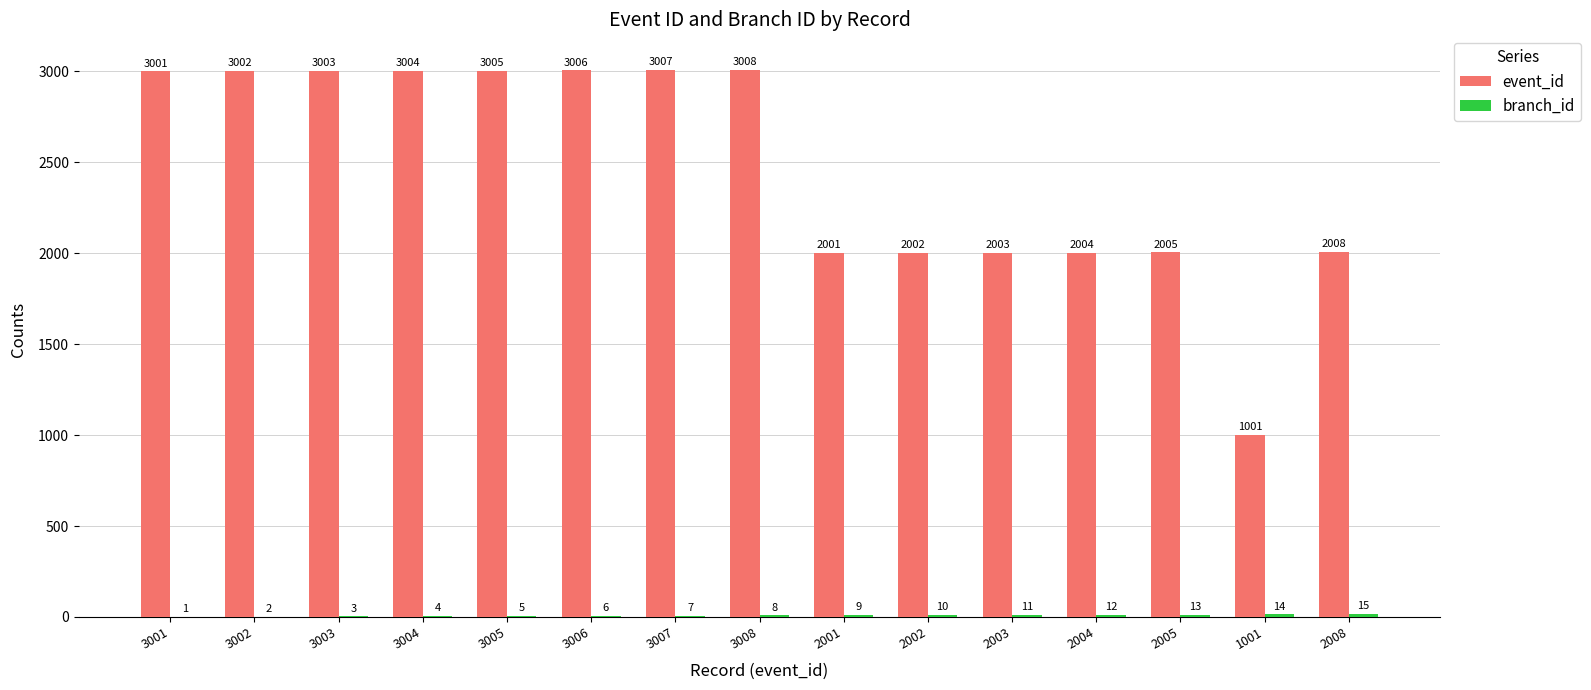

Between 3003 and 2003, which series saw the biggest shift?

event_id